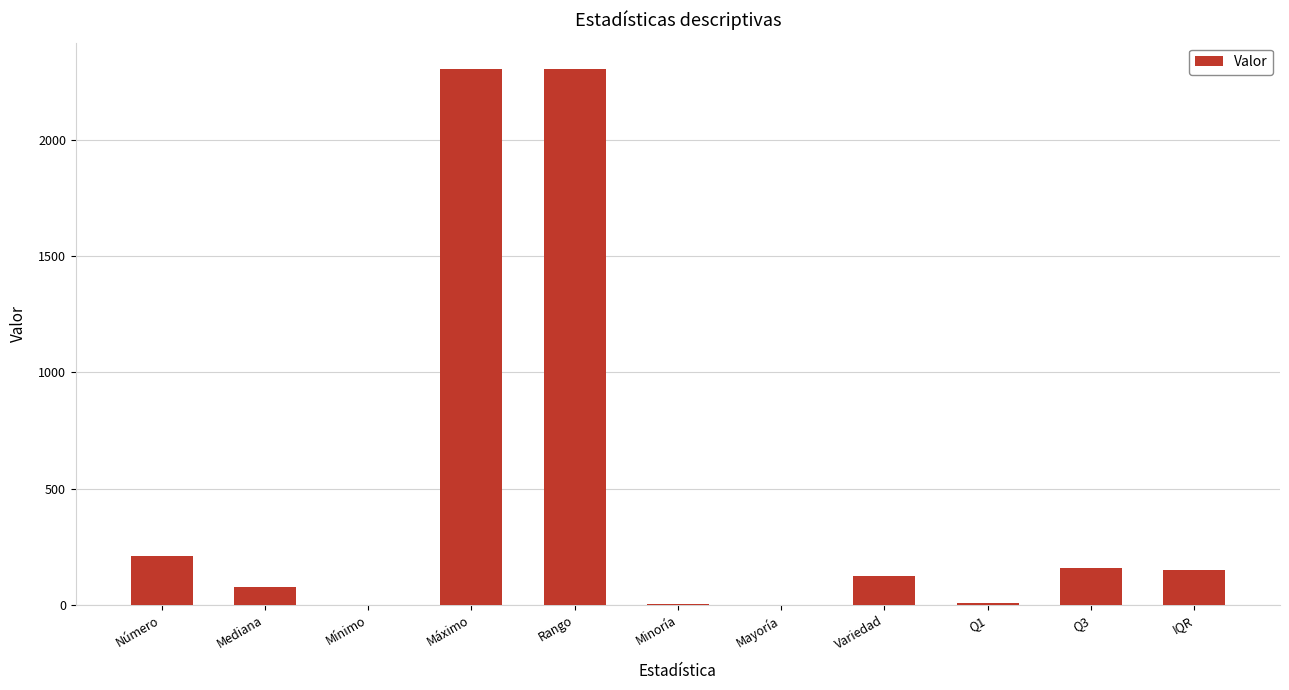

True or false: the data shows 126.0 at Variedad.

True